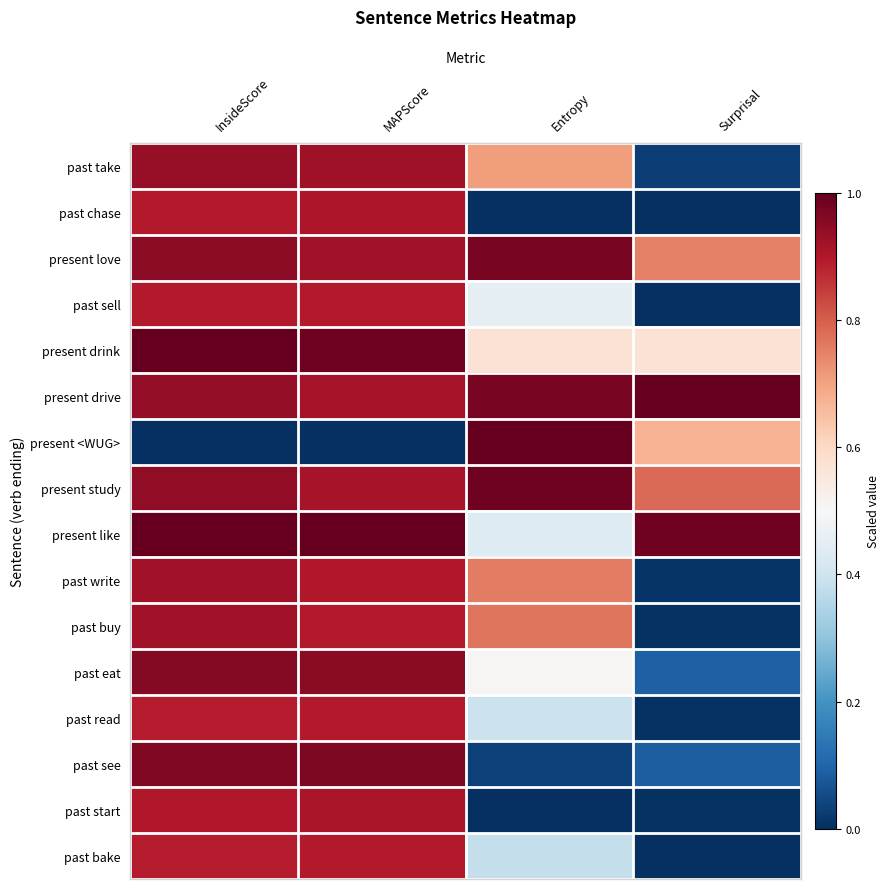

Reading left to right, transcribe all the data shown in this chart.

past take: InsideScore=0.9	MAPScore=0.9	Entropy=0.7	Surprisal=0.0
past chase: InsideScore=0.9	MAPScore=0.9	Entropy=0.0	Surprisal=0.0
present love: InsideScore=0.9	MAPScore=0.9	Entropy=1.0	Surprisal=0.8
past sell: InsideScore=0.9	MAPScore=0.9	Entropy=0.4	Surprisal=0.0
present drink: InsideScore=1.0	MAPScore=1.0	Entropy=0.6	Surprisal=0.6
present drive: InsideScore=0.9	MAPScore=0.9	Entropy=1.0	Surprisal=1.0
present <WUG>: InsideScore=0.0	MAPScore=0.0	Entropy=1.0	Surprisal=0.7
present study: InsideScore=0.9	MAPScore=0.9	Entropy=1.0	Surprisal=0.8
present like: InsideScore=1.0	MAPScore=1.0	Entropy=0.4	Surprisal=1.0
past write: InsideScore=0.9	MAPScore=0.9	Entropy=0.8	Surprisal=0.0
past buy: InsideScore=0.9	MAPScore=0.9	Entropy=0.8	Surprisal=0.0
past eat: InsideScore=1.0	MAPScore=1.0	Entropy=0.5	Surprisal=0.1
past read: InsideScore=0.9	MAPScore=0.9	Entropy=0.4	Surprisal=0.0
past see: InsideScore=1.0	MAPScore=1.0	Entropy=0.0	Surprisal=0.1
past start: InsideScore=0.9	MAPScore=0.9	Entropy=0.0	Surprisal=0.0
past bake: InsideScore=0.9	MAPScore=0.9	Entropy=0.4	Surprisal=0.0